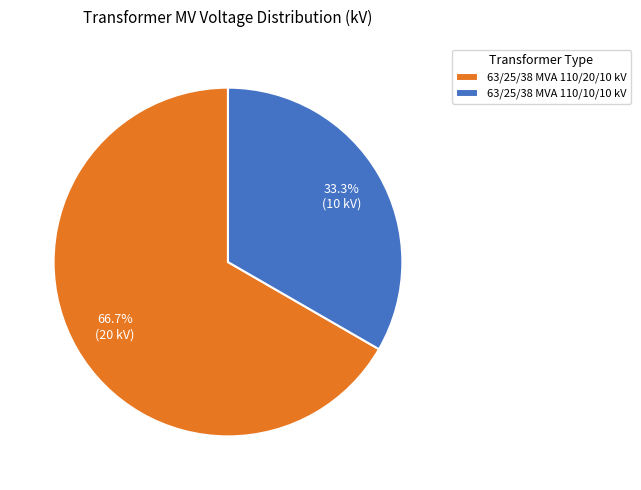

Which has a higher value, 63/25/38 MVA 110/10/10 kV or 63/25/38 MVA 110/20/10 kV?

63/25/38 MVA 110/20/10 kV